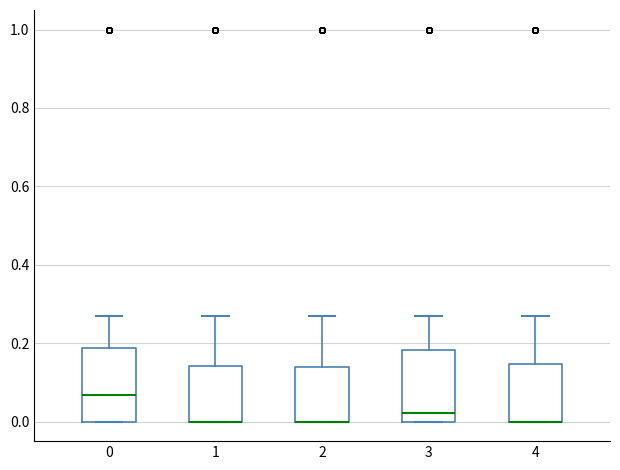

Reading left to right, read every box against the y-axis: the position of its median line, the range the box covers, and the ends of its whiskers. The values are not printed on the chart, so give them approximately, as read against the axis.

0: median 0.06, box 0.00 to 0.18, whiskers 0.00 to 0.26
1: median 0.00 (drawn on the box's lower edge), box 0.00 to 0.14, whiskers 0.00 to 0.26
2: median 0.00 (drawn on the box's lower edge), box 0.00 to 0.14, whiskers 0.00 to 0.26
3: median 0.02, box 0.00 to 0.18, whiskers 0.00 to 0.26
4: median 0.00 (drawn on the box's lower edge), box 0.00 to 0.14, whiskers 0.00 to 0.26